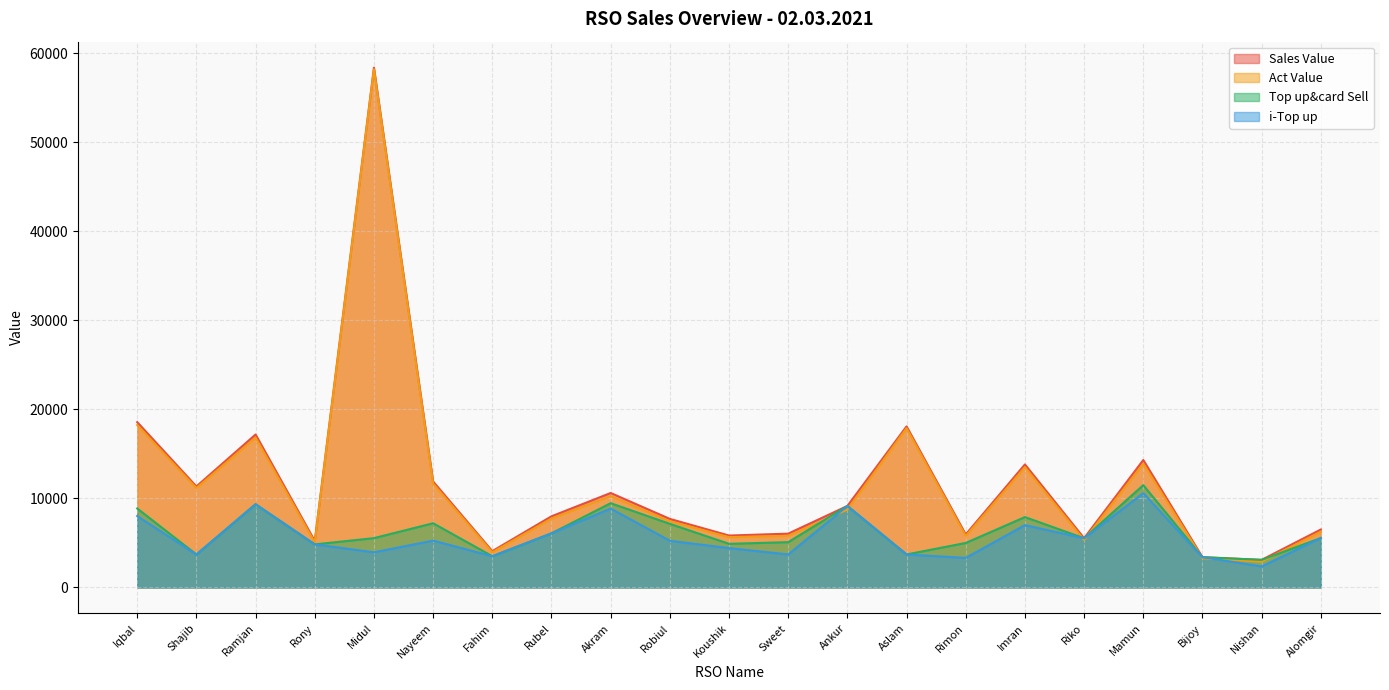

Count the number of data series in this chart.

4